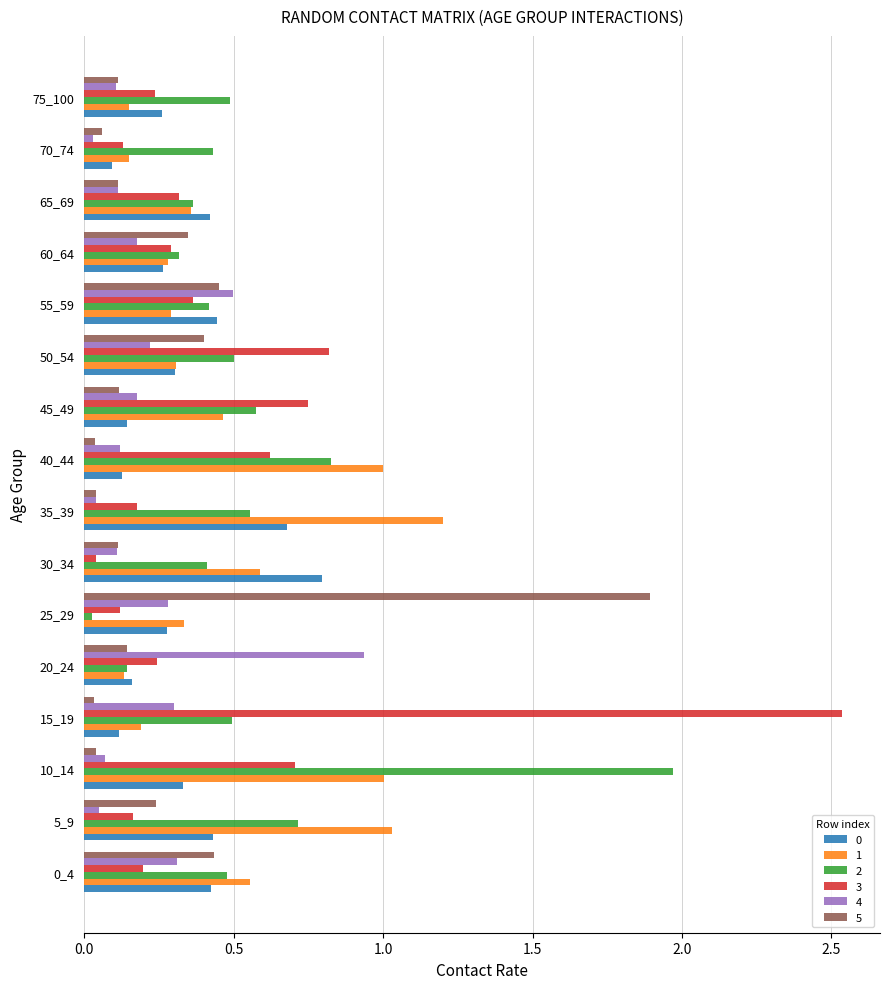

Which series has the largest range (max minus min)?

3